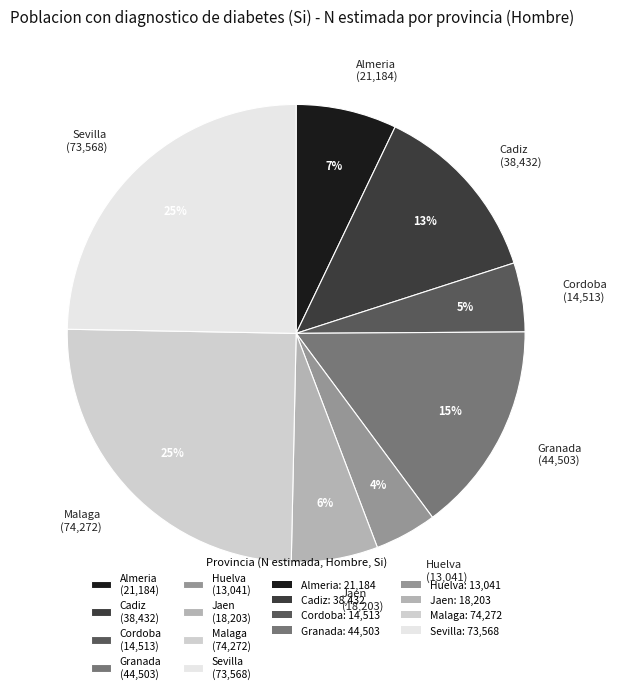

Combined, do Granada (44,503) and Cordoba (14,513) account for over 50%?

No